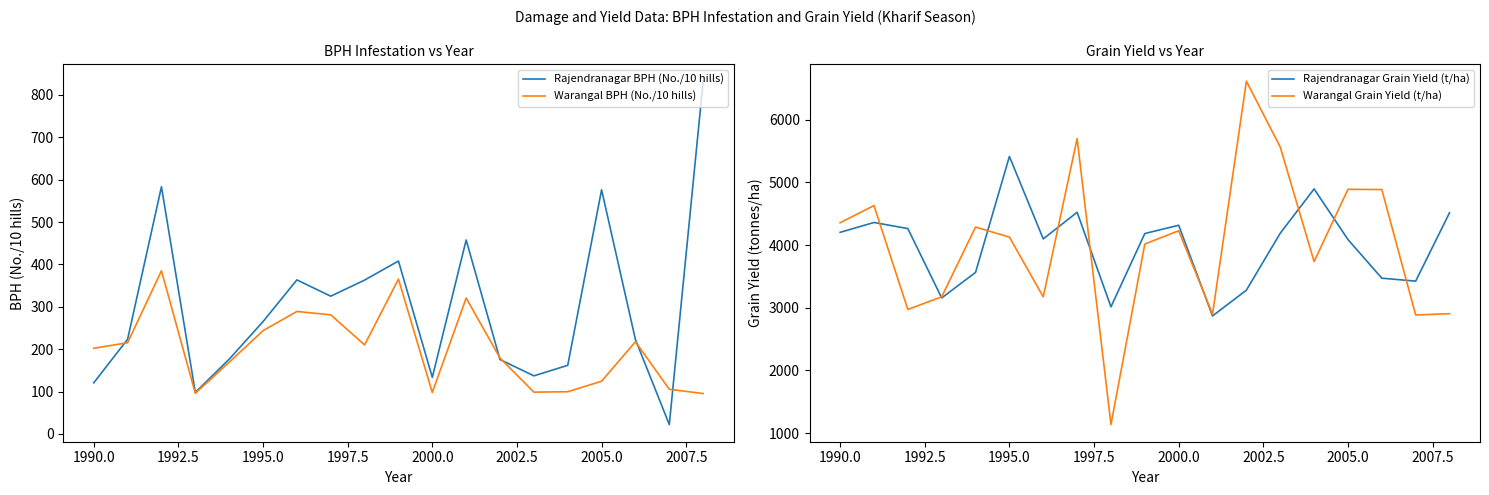

What is the minimum value shown in the chart?

22.0